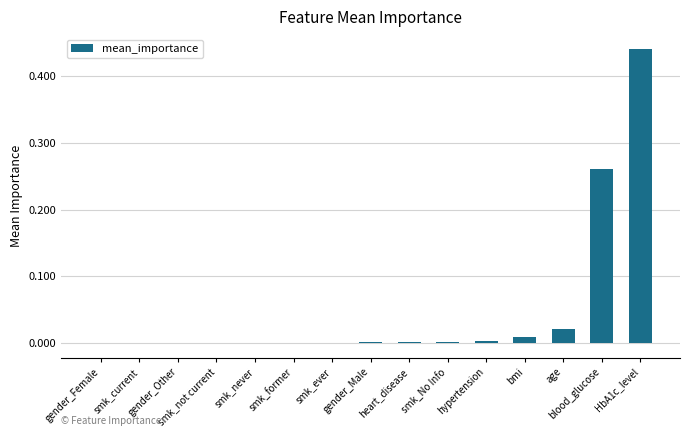

True or false: the data shows 0.0 at heart_disease.

True